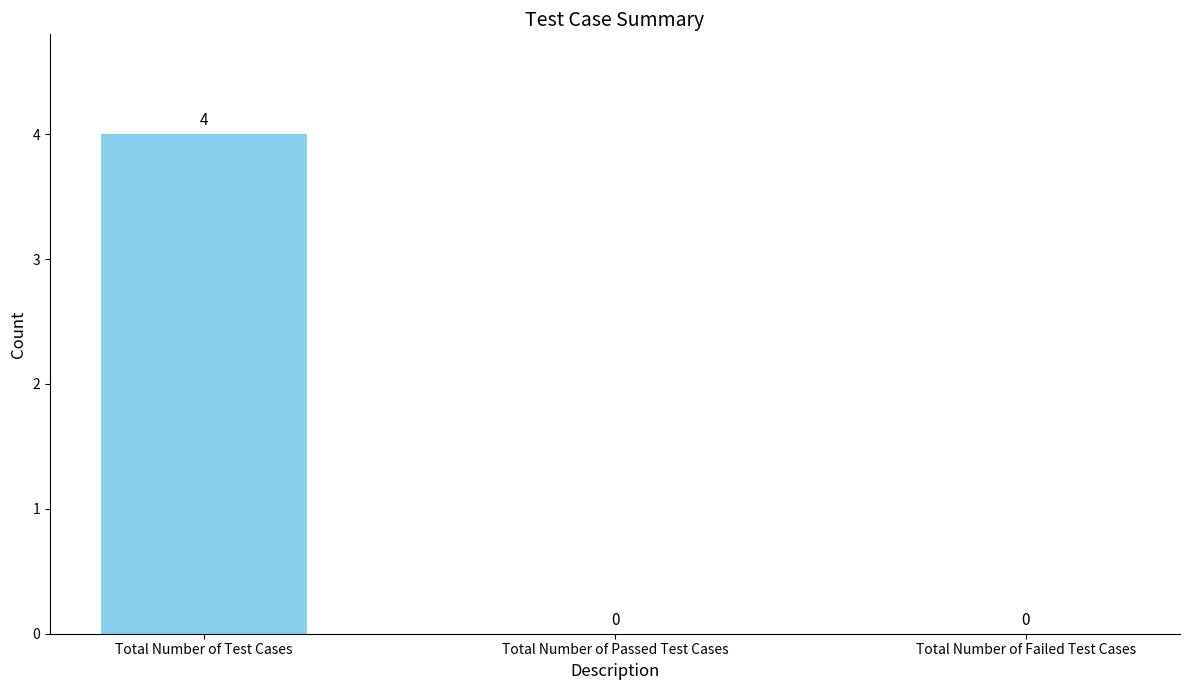

What is the greatest value displayed?

4